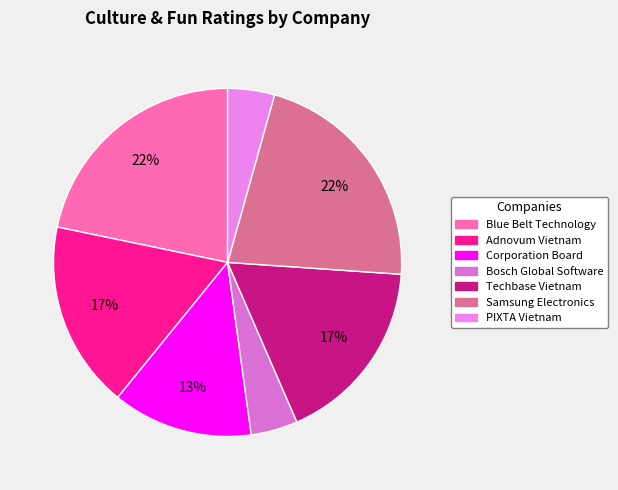

Between Blue Belt Technology and Samsung Electronics, which is larger?

Blue Belt Technology